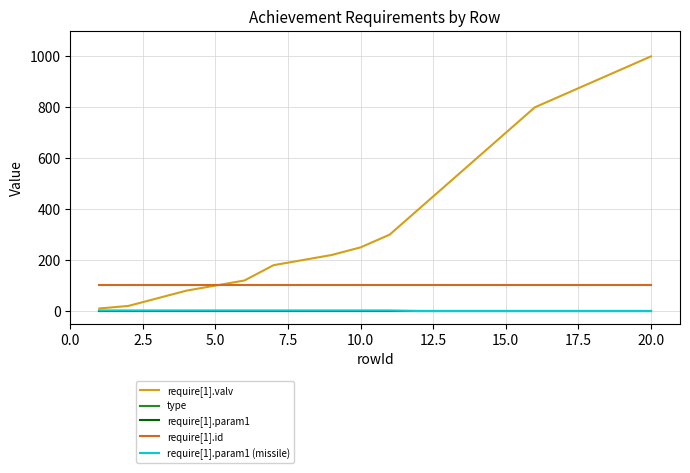

True or false: require[1].valv and require[1].param1 (missile) intersect in this chart.

False